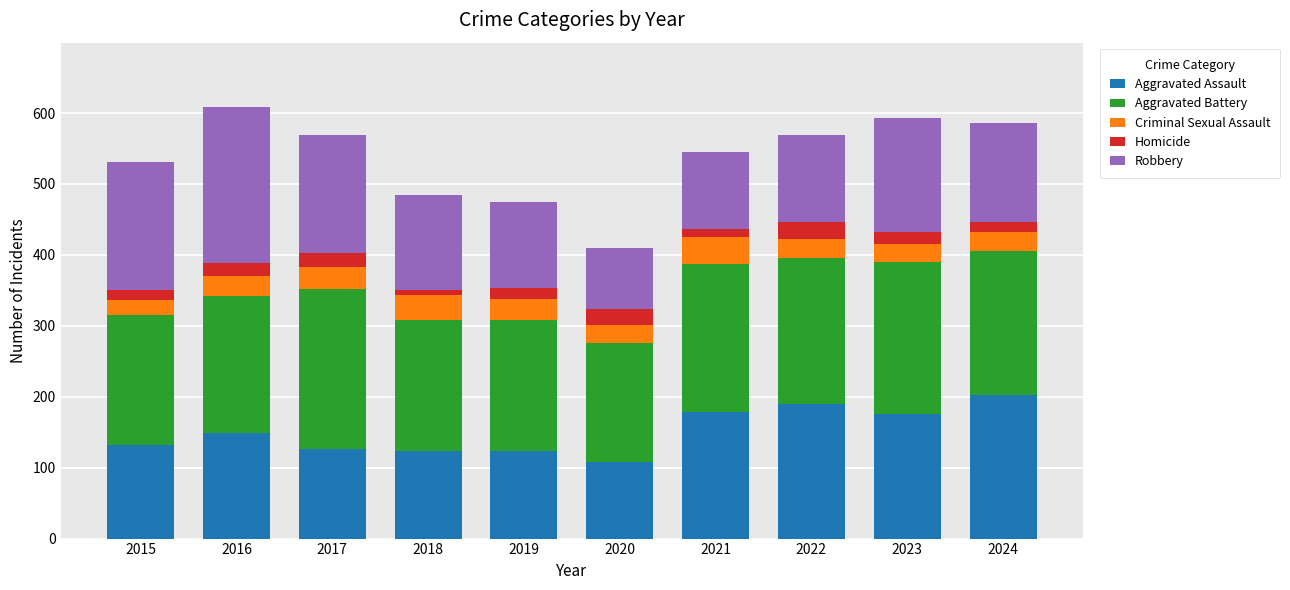

Are the bars grouped side by side (vs. stacked)?

No